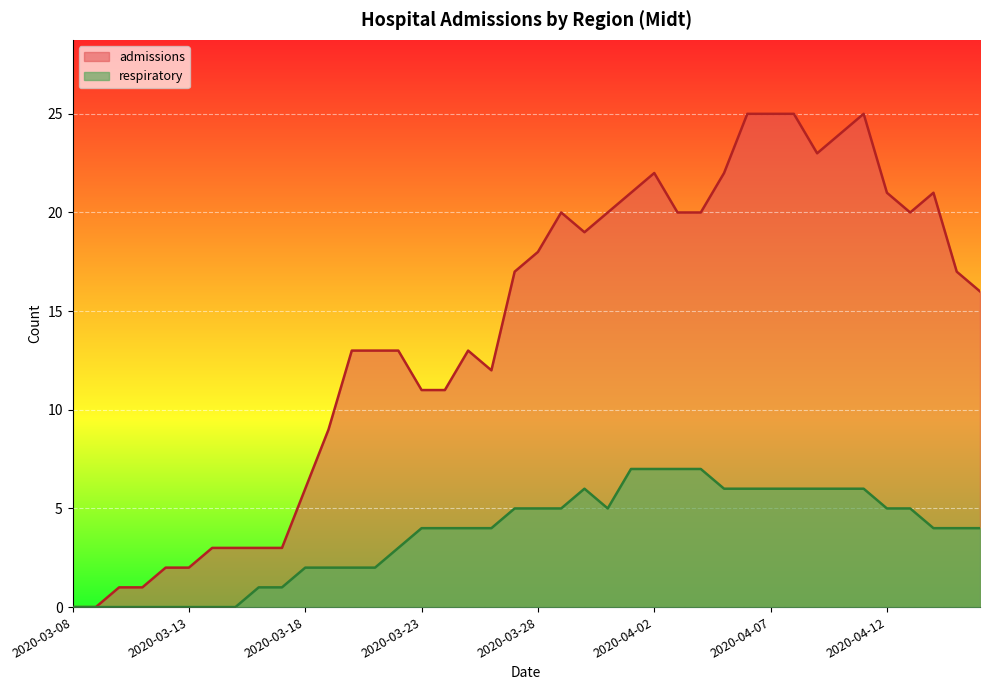

How many data points does each series have?

40